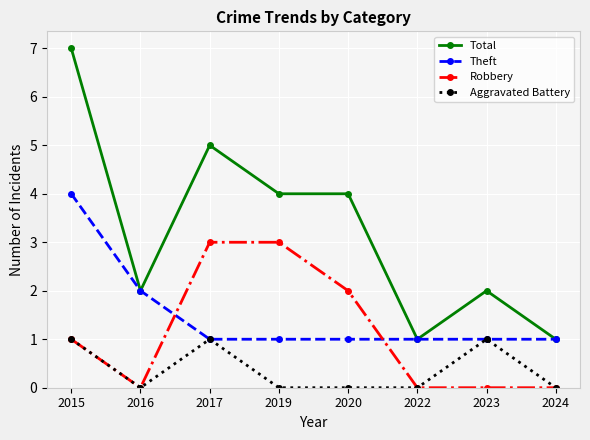

How many distinct data groups are displayed?

4